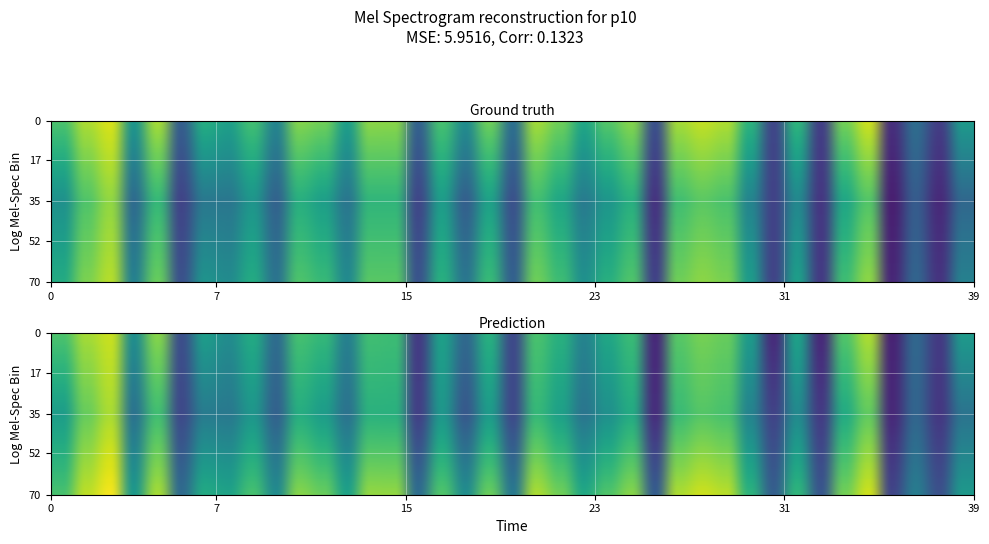

What is the smallest value displayed?

8.6